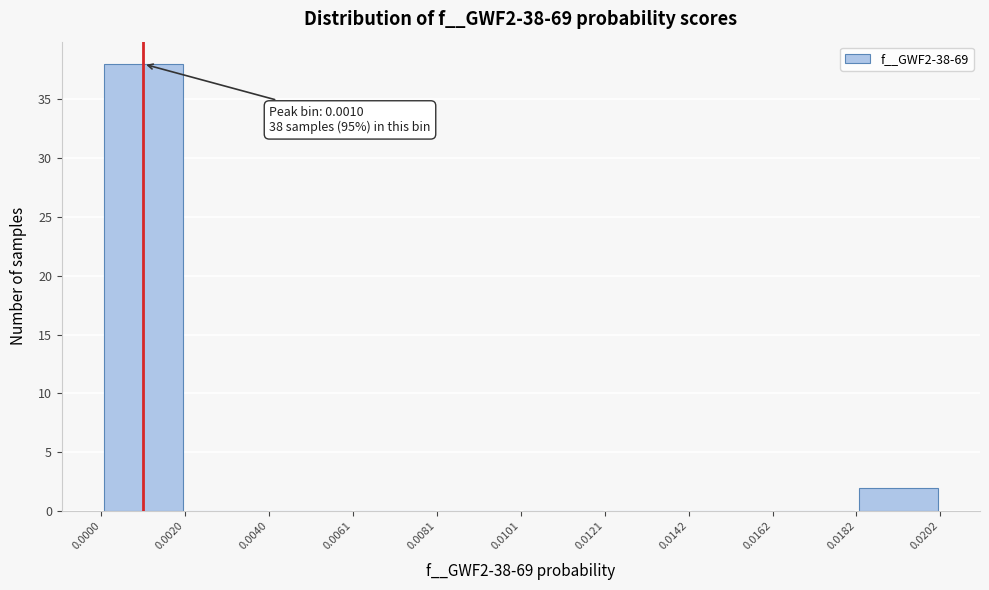

Over which range of the x-axis is the bar tallest?

0.0000 to 0.0020